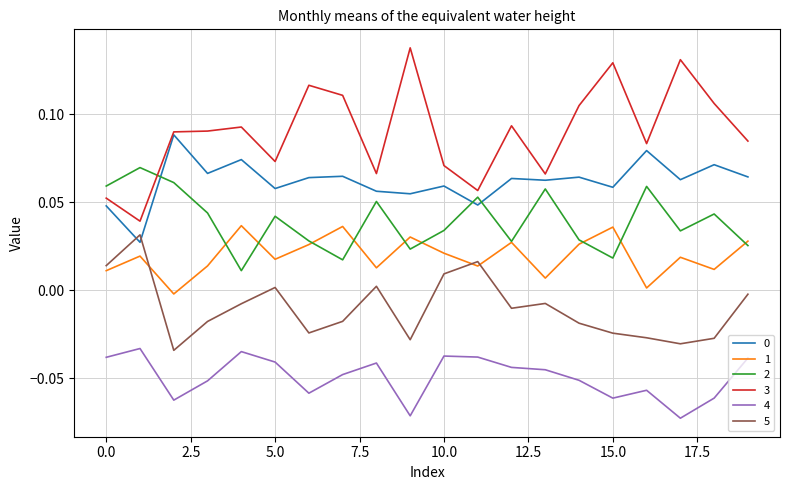

Which series has the largest range (max minus min)?

3